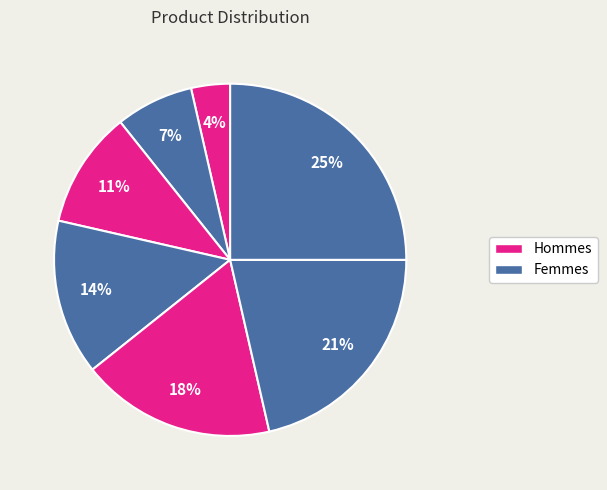

Count the number of slices in the pie.

7